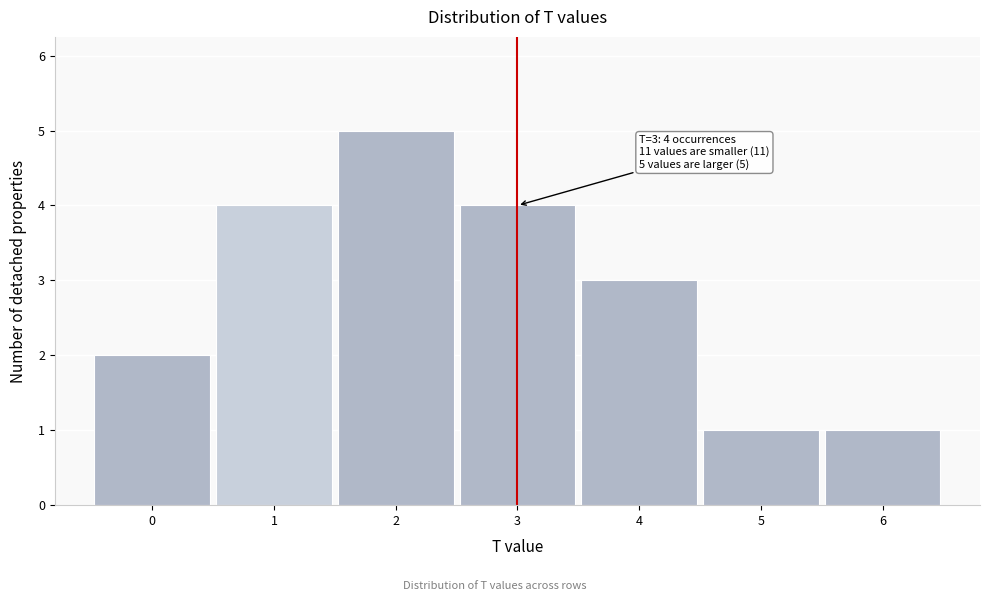

Reading right to left, list all the values displayed in this chart.

1	1	3	4	5	4	2